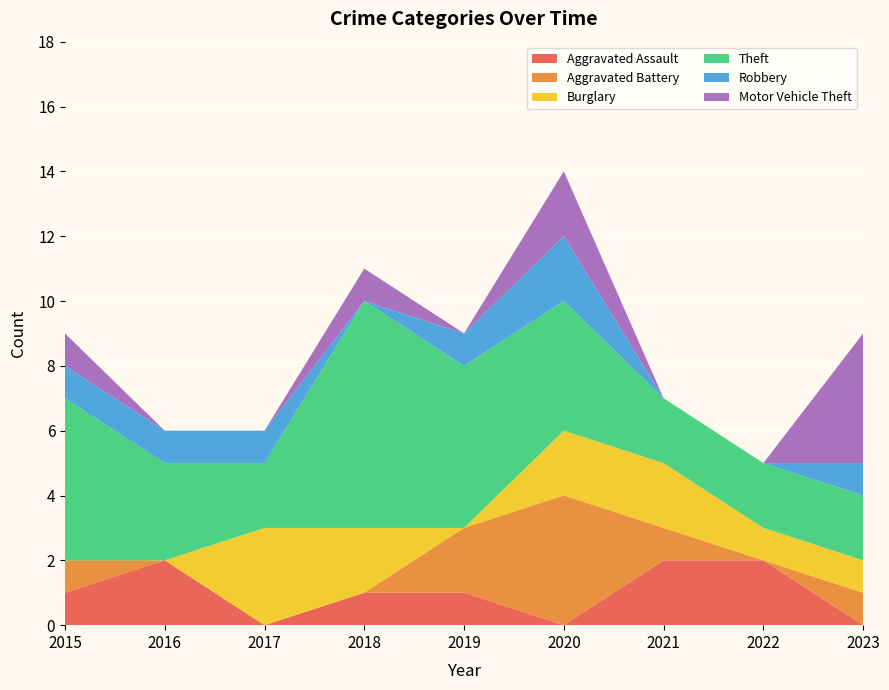

Reading left to right, what are all the values shown in this chart?

Aggravated Assault: 2015=1	2016=2	2017=0	2018=1	2019=1	2020=0	2021=2	2022=2	2023=0
Aggravated Battery: 2015=1	2016=0	2017=0	2018=0	2019=2	2020=4	2021=1	2022=0	2023=1
Burglary: 2015=0	2016=0	2017=3	2018=2	2019=0	2020=2	2021=2	2022=1	2023=1
Theft: 2015=5	2016=3	2017=2	2018=7	2019=5	2020=4	2021=2	2022=2	2023=2
Robbery: 2015=1	2016=1	2017=1	2018=0	2019=1	2020=2	2021=0	2022=0	2023=1
Motor Vehicle Theft: 2015=1	2016=0	2017=0	2018=1	2019=0	2020=2	2021=0	2022=0	2023=4